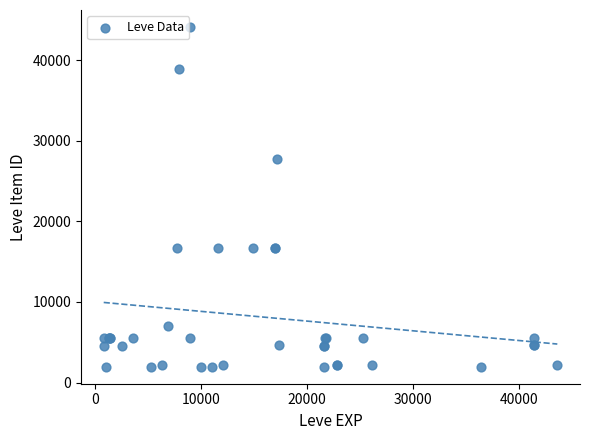

What Y value in the scatter plot is closest to 23052?

27772